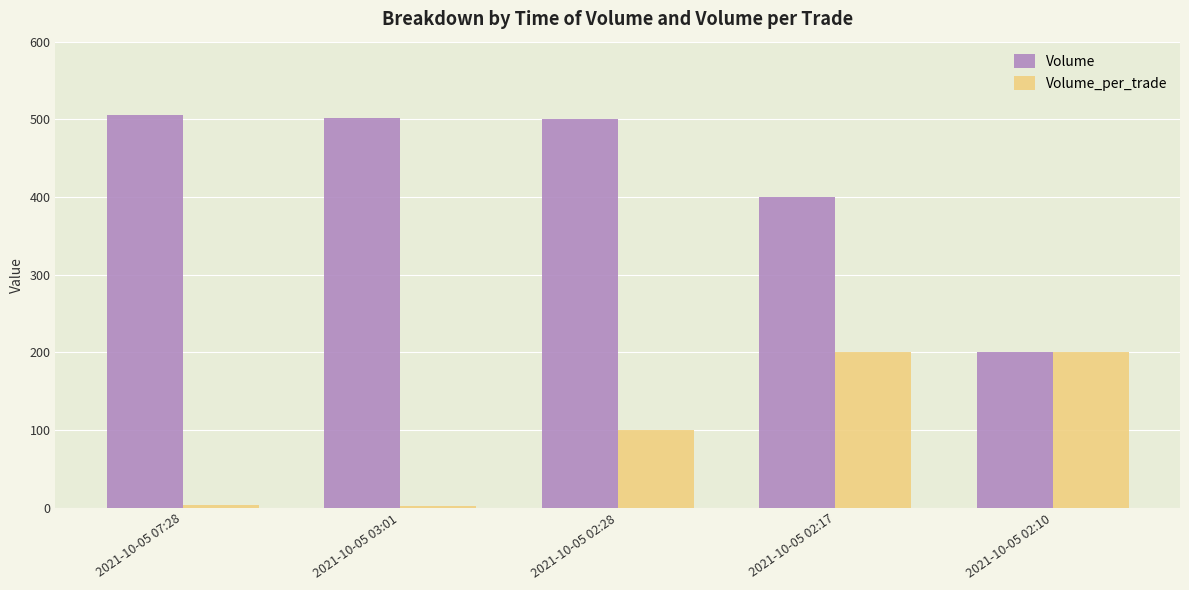

How many bars are there in total?

10